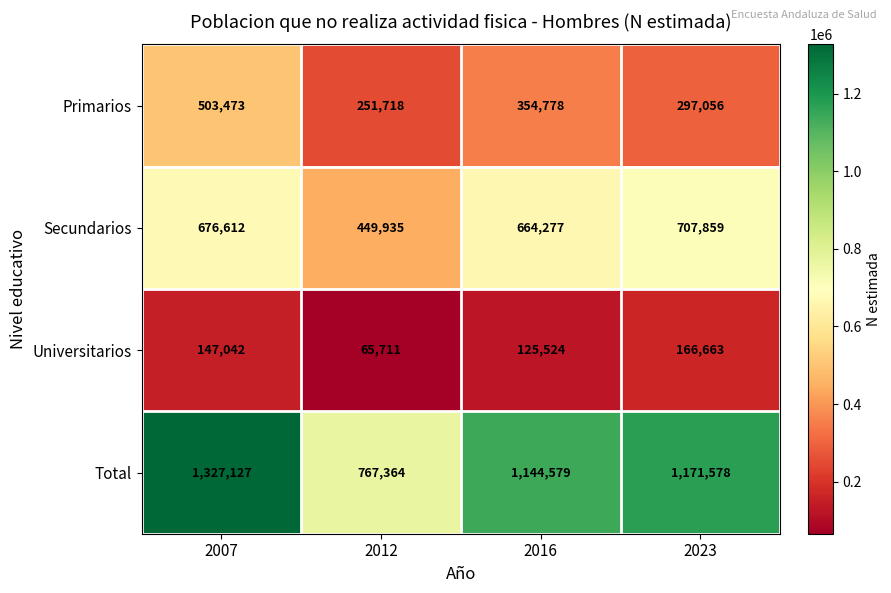

Which label corresponds to the smallest value in the chart?

2012